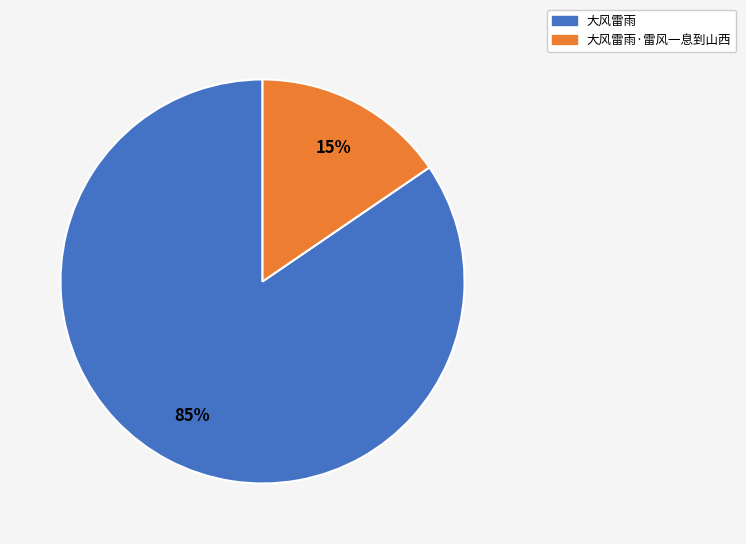

Does any single category account for the majority?

Yes